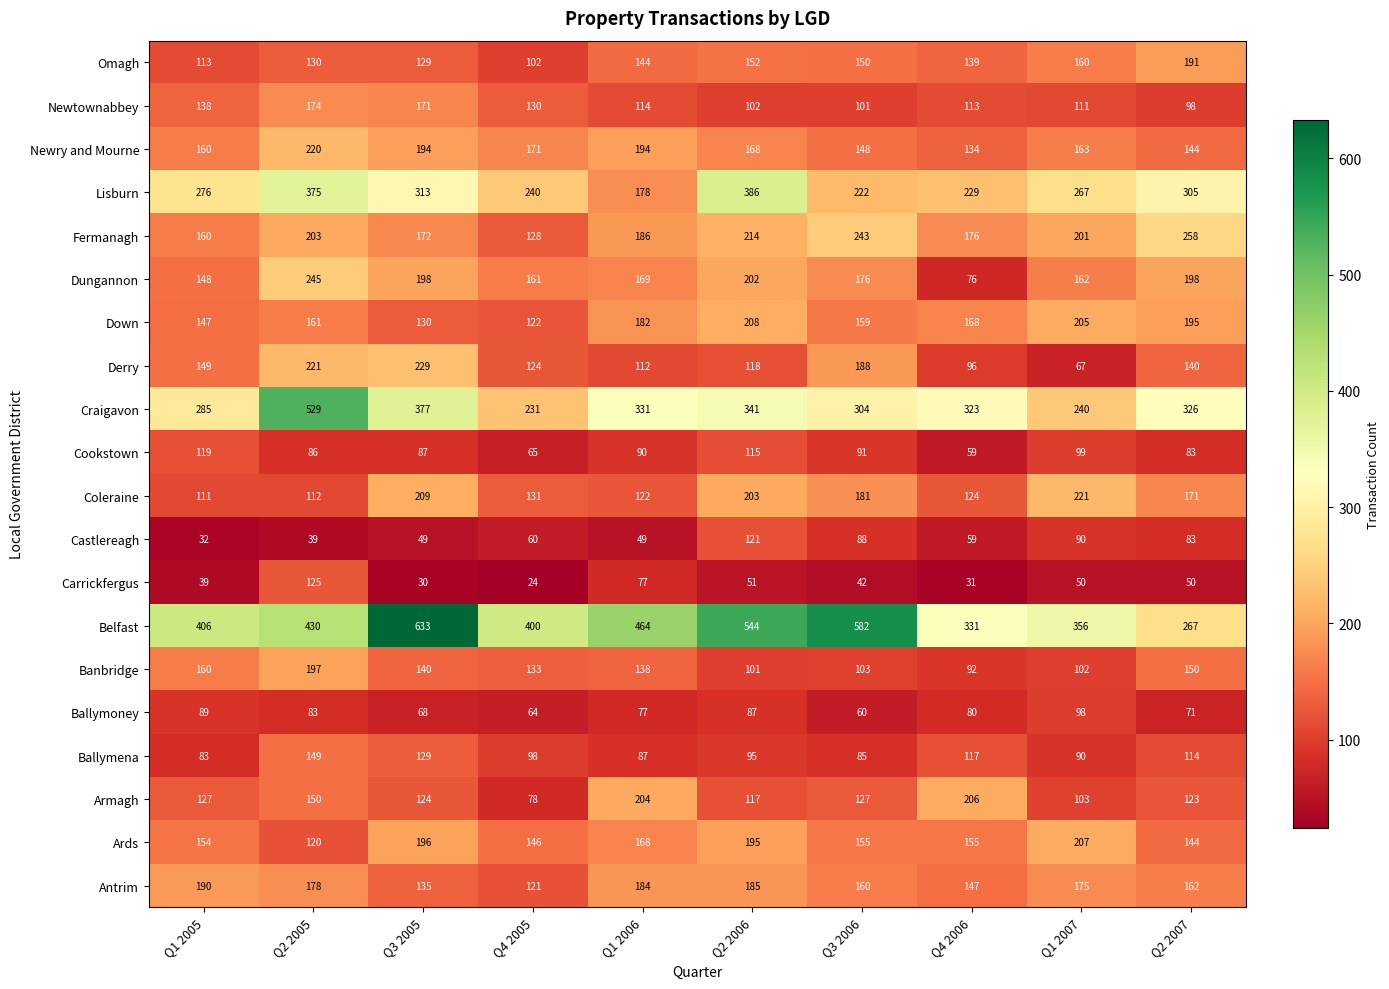

Which series changed the most between Q1 2006 and Q1 2007?

Belfast